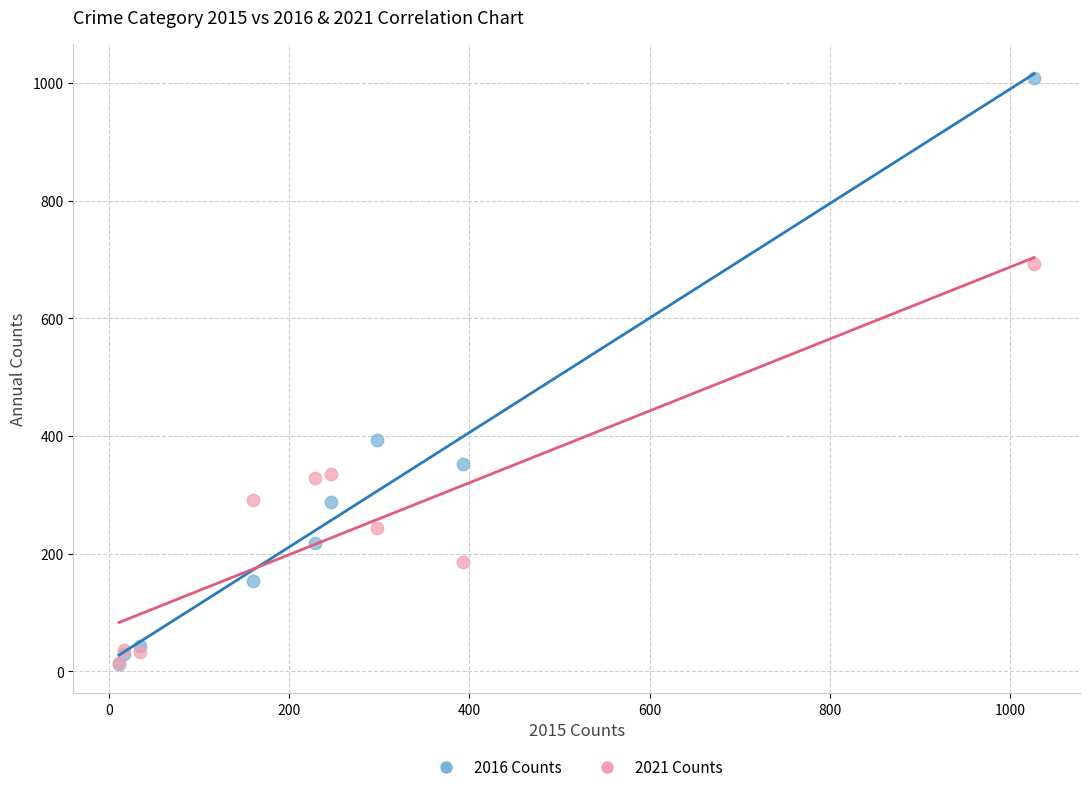

What are all the series names shown in the legend?

2016 Counts, 2021 Counts